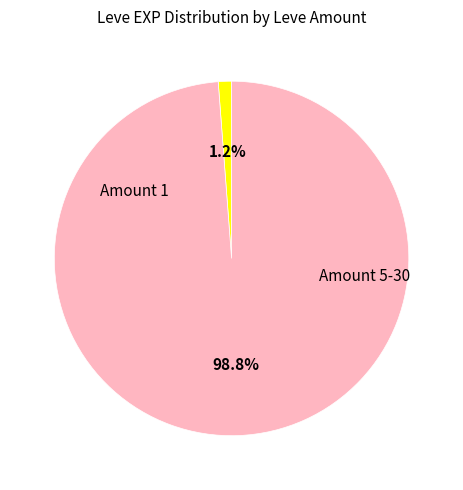

Count the number of slices in the pie.

2